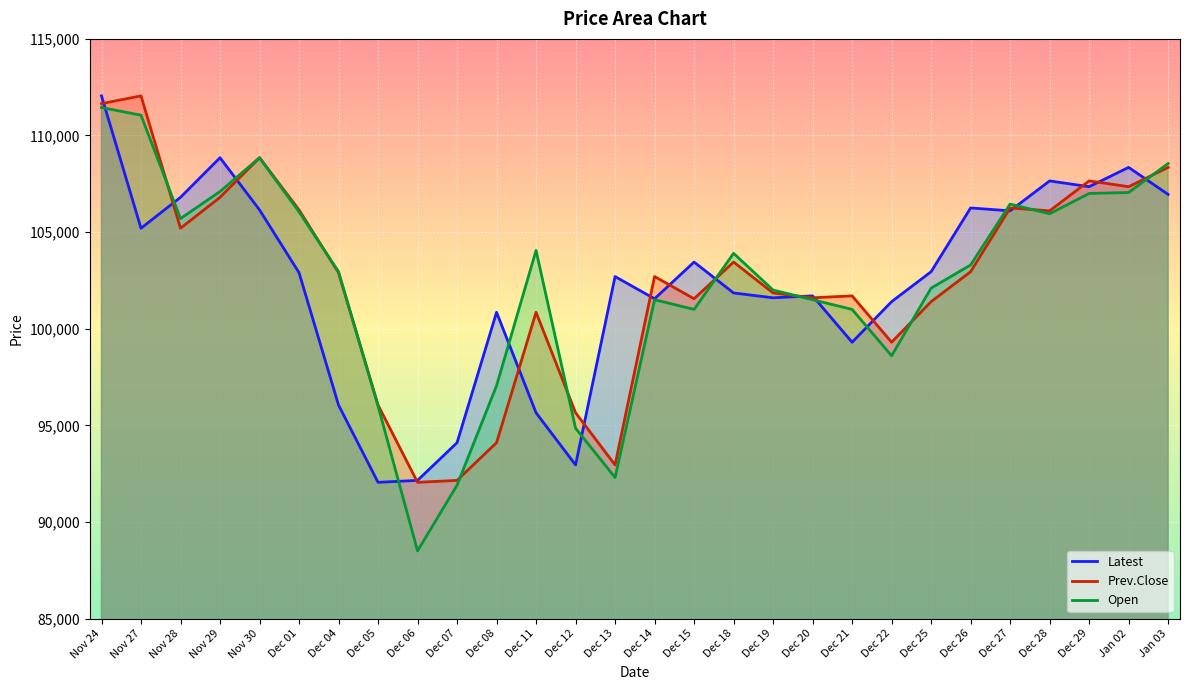

What are all the series names shown in the legend?

Latest, Prev.Close, Open